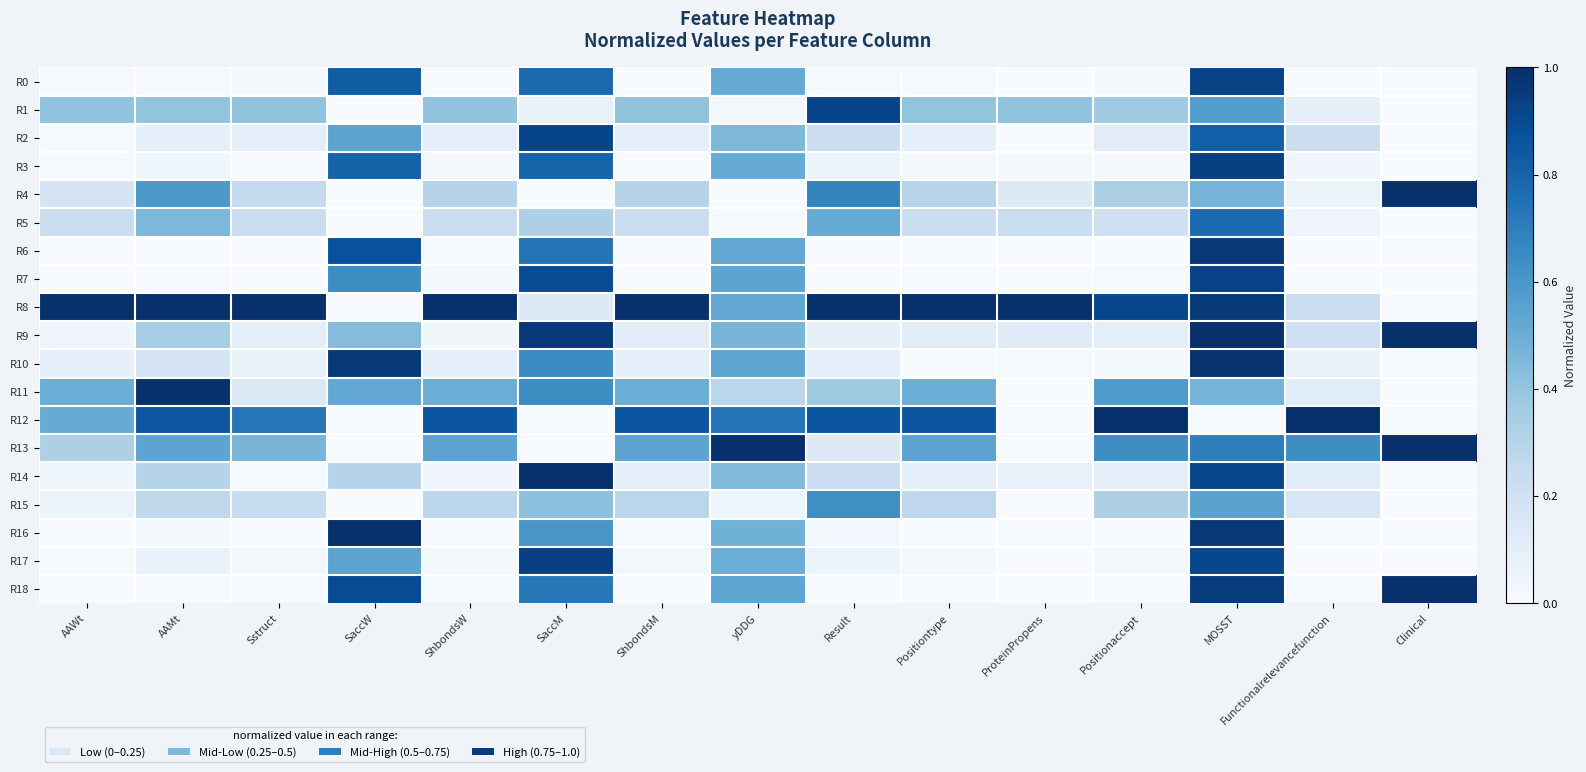

Reading left to right, transcribe all the data shown in this chart.

R0: AAWt=0.0	AAMt=0.0	Sstruct=0.0	SaccW=0.8	ShbondsW=0.0	SaccM=0.8	ShbondsM=0.0	yDDG=0.5	Result=0.0	Positiontype=0.0	ProteinPropens=0.0	Positionaccept=0.0	MOSST=0.9	Functionalrelevancefunction=0.0	Clinical=0.0
R1: AAWt=0.4	AAMt=0.4	Sstruct=0.4	SaccW=0.0	ShbondsW=0.4	SaccM=0.1	ShbondsM=0.4	yDDG=0.0	Result=0.9	Positiontype=0.4	ProteinPropens=0.4	Positionaccept=0.4	MOSST=0.6	Functionalrelevancefunction=0.1	Clinical=0.0
R2: AAWt=0.0	AAMt=0.1	Sstruct=0.1	SaccW=0.5	ShbondsW=0.1	SaccM=0.9	ShbondsM=0.1	yDDG=0.5	Result=0.2	Positiontype=0.1	ProteinPropens=0.0	Positionaccept=0.1	MOSST=0.8	Functionalrelevancefunction=0.2	Clinical=0.0
R3: AAWt=0.0	AAMt=0.0	Sstruct=0.0	SaccW=0.8	ShbondsW=0.0	SaccM=0.8	ShbondsM=0.0	yDDG=0.5	Result=0.1	Positiontype=0.0	ProteinPropens=0.0	Positionaccept=0.0	MOSST=0.9	Functionalrelevancefunction=0.0	Clinical=0.0
R4: AAWt=0.2	AAMt=0.6	Sstruct=0.3	SaccW=0.0	ShbondsW=0.3	SaccM=0.0	ShbondsM=0.3	yDDG=0.0	Result=0.7	Positiontype=0.3	ProteinPropens=0.1	Positionaccept=0.3	MOSST=0.5	Functionalrelevancefunction=0.1	Clinical=1.0
R5: AAWt=0.2	AAMt=0.5	Sstruct=0.2	SaccW=0.0	ShbondsW=0.2	SaccM=0.3	ShbondsM=0.2	yDDG=0.0	Result=0.5	Positiontype=0.2	ProteinPropens=0.2	Positionaccept=0.2	MOSST=0.8	Functionalrelevancefunction=0.0	Clinical=0.0
R6: AAWt=0.0	AAMt=0.0	Sstruct=0.0	SaccW=0.9	ShbondsW=0.0	SaccM=0.7	ShbondsM=0.0	yDDG=0.5	Result=0.0	Positiontype=0.0	ProteinPropens=0.0	Positionaccept=0.0	MOSST=1.0	Functionalrelevancefunction=0.0	Clinical=0.0
R7: AAWt=0.0	AAMt=0.0	Sstruct=0.0	SaccW=0.6	ShbondsW=0.0	SaccM=0.9	ShbondsM=0.0	yDDG=0.5	Result=0.0	Positiontype=0.0	ProteinPropens=0.0	Positionaccept=0.0	MOSST=0.9	Functionalrelevancefunction=0.0	Clinical=0.0
R8: AAWt=1.0	AAMt=1.0	Sstruct=1.0	SaccW=0.0	ShbondsW=1.0	SaccM=0.1	ShbondsM=1.0	yDDG=0.5	Result=1.0	Positiontype=1.0	ProteinPropens=1.0	Positionaccept=0.9	MOSST=1.0	Functionalrelevancefunction=0.2	Clinical=0.0
R9: AAWt=0.0	AAMt=0.3	Sstruct=0.1	SaccW=0.4	ShbondsW=0.0	SaccM=1.0	ShbondsM=0.1	yDDG=0.5	Result=0.1	Positiontype=0.1	ProteinPropens=0.1	Positionaccept=0.1	MOSST=1.0	Functionalrelevancefunction=0.2	Clinical=1.0
R10: AAWt=0.1	AAMt=0.2	Sstruct=0.1	SaccW=1.0	ShbondsW=0.1	SaccM=0.6	ShbondsM=0.1	yDDG=0.5	Result=0.1	Positiontype=0.0	ProteinPropens=0.0	Positionaccept=0.0	MOSST=1.0	Functionalrelevancefunction=0.1	Clinical=0.0
R11: AAWt=0.5	AAMt=1.0	Sstruct=0.1	SaccW=0.5	ShbondsW=0.5	SaccM=0.6	ShbondsM=0.5	yDDG=0.3	Result=0.4	Positiontype=0.5	ProteinPropens=0.0	Positionaccept=0.6	MOSST=0.5	Functionalrelevancefunction=0.1	Clinical=0.0
R12: AAWt=0.5	AAMt=0.8	Sstruct=0.7	SaccW=0.0	ShbondsW=0.9	SaccM=0.0	ShbondsM=0.9	yDDG=0.7	Result=0.9	Positiontype=0.9	ProteinPropens=0.0	Positionaccept=1.0	MOSST=0.0	Functionalrelevancefunction=1.0	Clinical=0.0
R13: AAWt=0.3	AAMt=0.5	Sstruct=0.5	SaccW=0.0	ShbondsW=0.5	SaccM=0.0	ShbondsM=0.5	yDDG=1.0	Result=0.1	Positiontype=0.5	ProteinPropens=0.0	Positionaccept=0.6	MOSST=0.7	Functionalrelevancefunction=0.6	Clinical=1.0
R14: AAWt=0.0	AAMt=0.3	Sstruct=0.0	SaccW=0.3	ShbondsW=0.0	SaccM=1.0	ShbondsM=0.1	yDDG=0.4	Result=0.2	Positiontype=0.1	ProteinPropens=0.1	Positionaccept=0.1	MOSST=0.9	Functionalrelevancefunction=0.1	Clinical=0.0
R15: AAWt=0.1	AAMt=0.3	Sstruct=0.2	SaccW=0.0	ShbondsW=0.3	SaccM=0.4	ShbondsM=0.3	yDDG=0.0	Result=0.6	Positiontype=0.3	ProteinPropens=0.0	Positionaccept=0.3	MOSST=0.6	Functionalrelevancefunction=0.2	Clinical=0.0
R16: AAWt=0.0	AAMt=0.0	Sstruct=0.0	SaccW=1.0	ShbondsW=0.0	SaccM=0.6	ShbondsM=0.0	yDDG=0.5	Result=0.0	Positiontype=0.0	ProteinPropens=0.0	Positionaccept=0.0	MOSST=1.0	Functionalrelevancefunction=0.0	Clinical=0.0
R17: AAWt=0.0	AAMt=0.1	Sstruct=0.0	SaccW=0.5	ShbondsW=0.0	SaccM=0.9	ShbondsM=0.0	yDDG=0.5	Result=0.1	Positiontype=0.0	ProteinPropens=0.0	Positionaccept=0.0	MOSST=0.9	Functionalrelevancefunction=0.0	Clinical=0.0
R18: AAWt=0.0	AAMt=0.0	Sstruct=0.0	SaccW=0.9	ShbondsW=0.0	SaccM=0.7	ShbondsM=0.0	yDDG=0.5	Result=0.0	Positiontype=0.0	ProteinPropens=0.0	Positionaccept=0.0	MOSST=1.0	Functionalrelevancefunction=0.0	Clinical=1.0